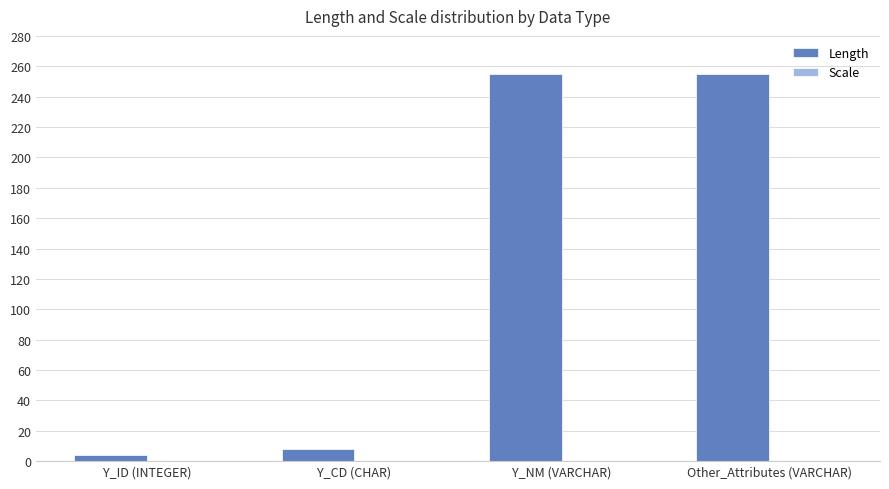

What is the label of the 3rd bar from the right?

Y_CD (CHAR)